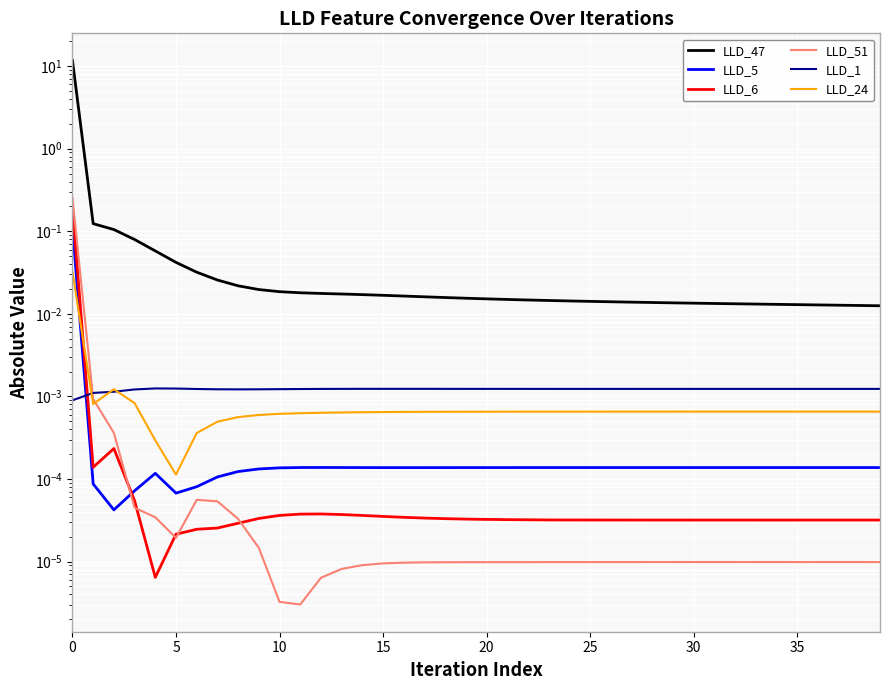

How many times do LLD_1 and LLD_5 cross each other?

1